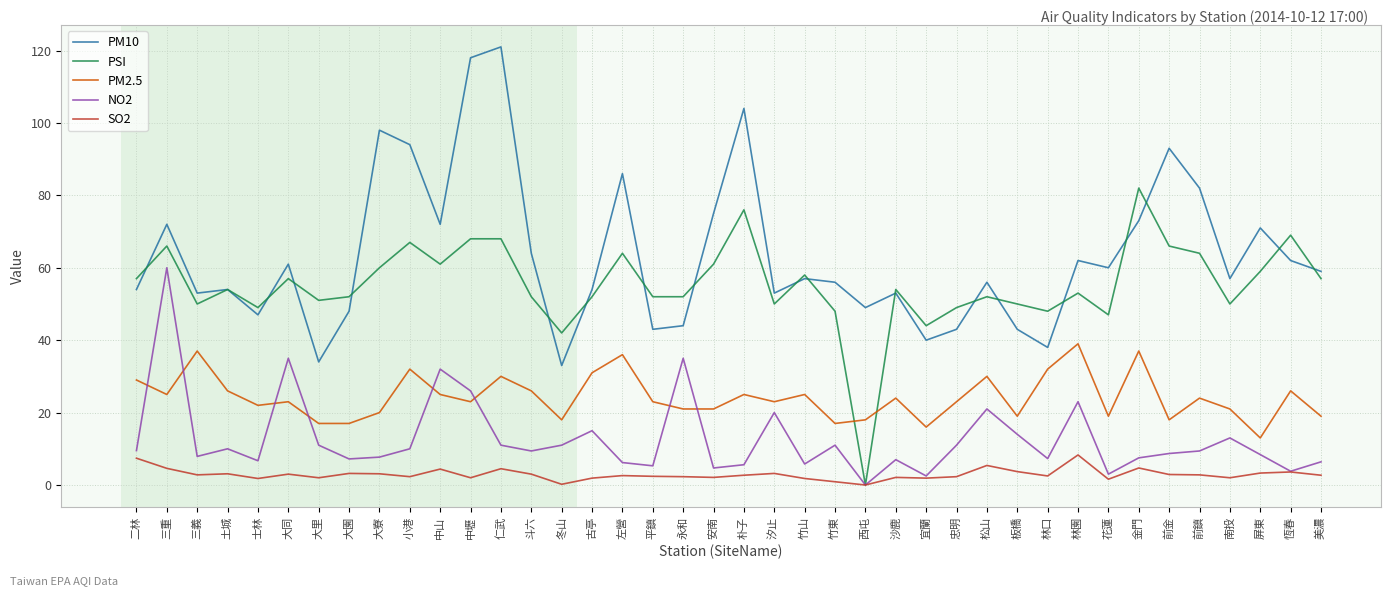

True or false: SO2 and PM10 intersect in this chart.

False